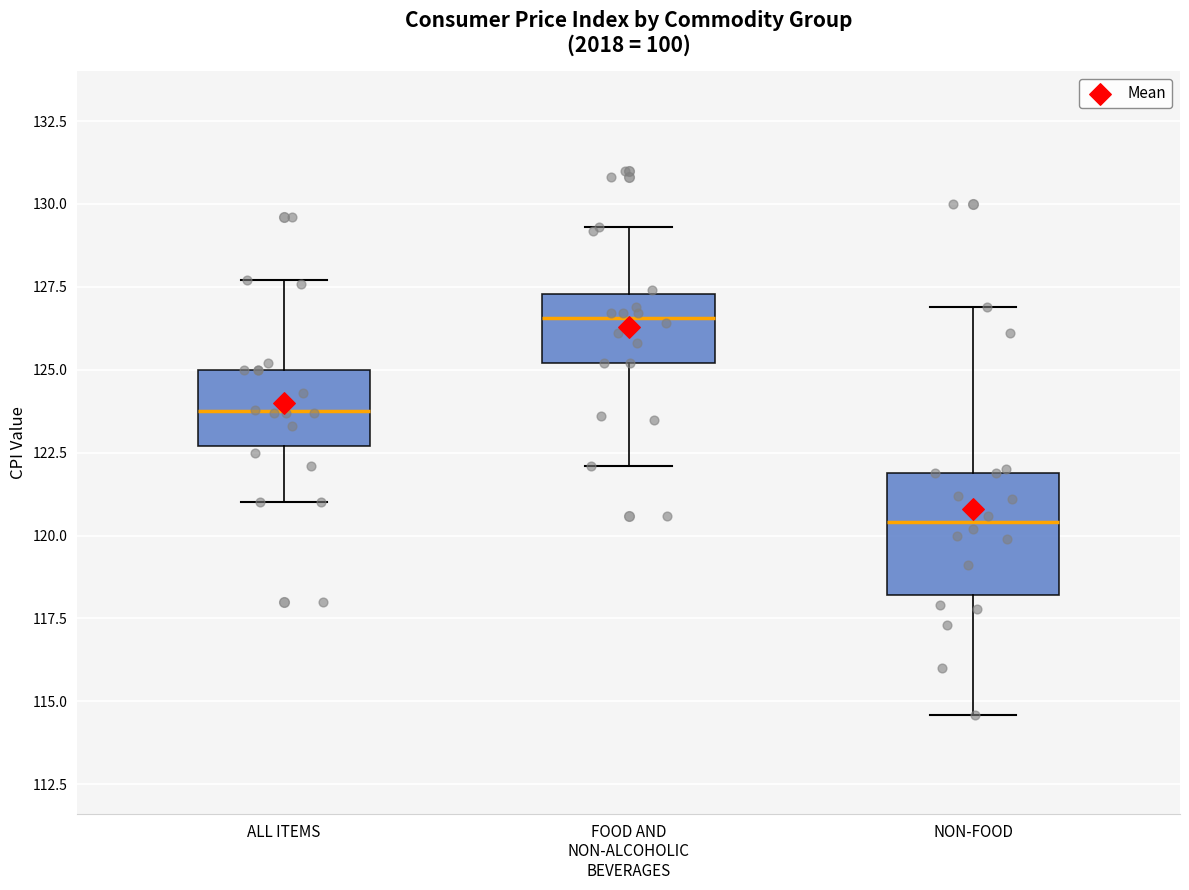

Comparing the boxes themselves (not the whiskers), which one is the tallest?

NON-FOOD